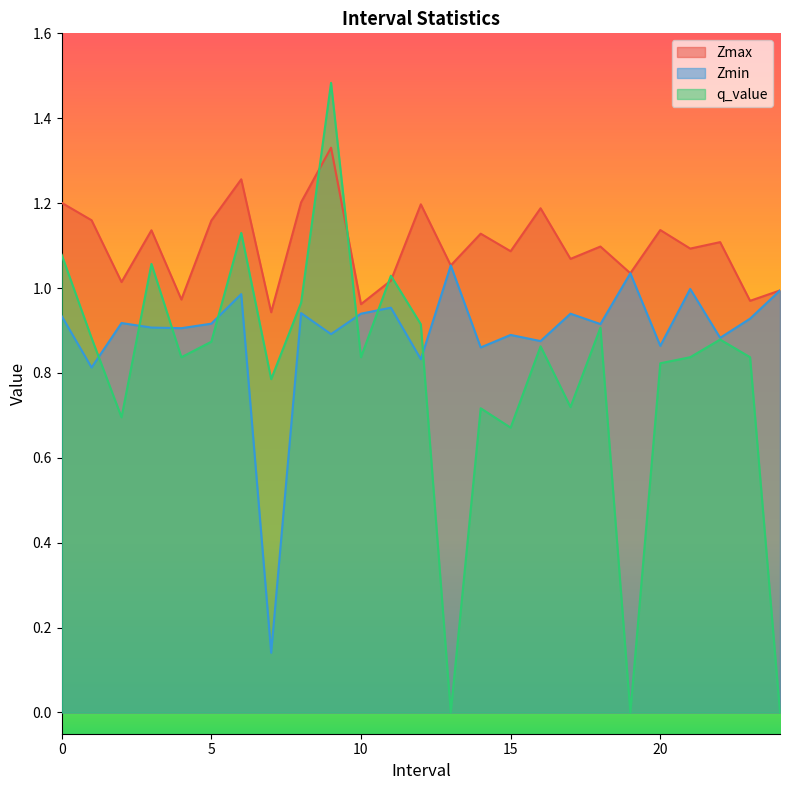

Between 16.0 and 24.0, which series saw the biggest shift?

q_value